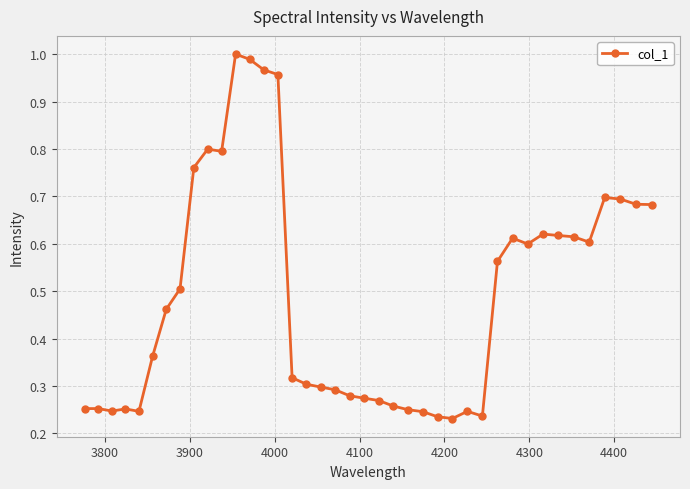

True or false: the data has more than 0 interior local peaks.

True